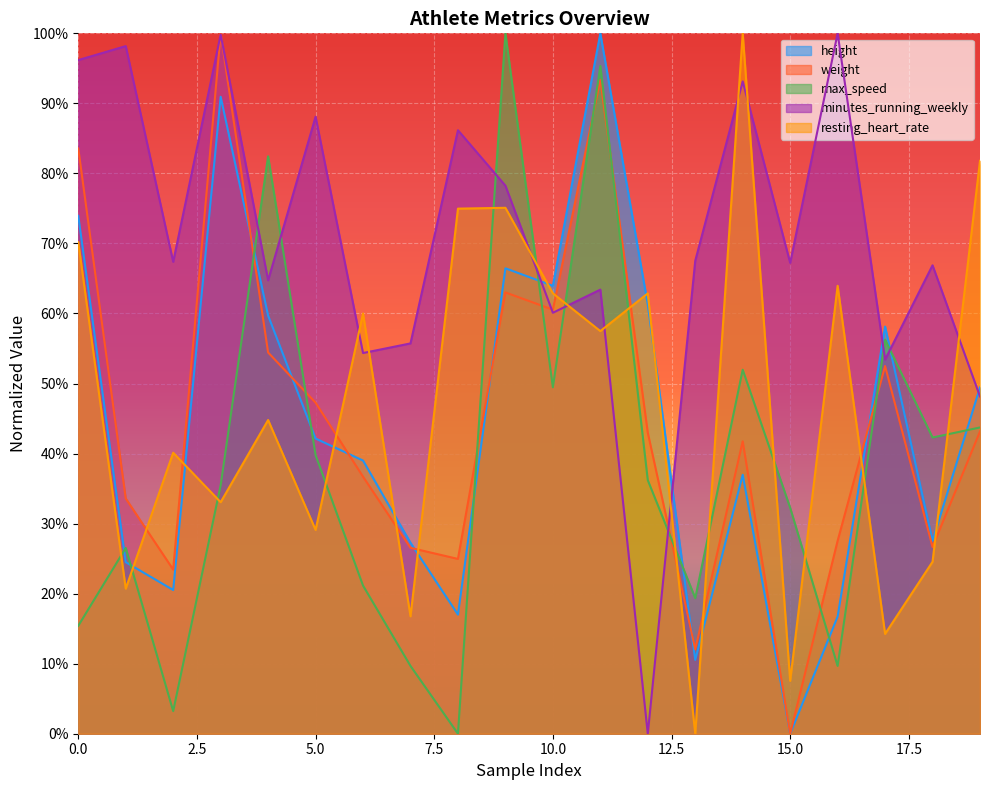

True or false: weight has a value of 0.3 at 1.

True